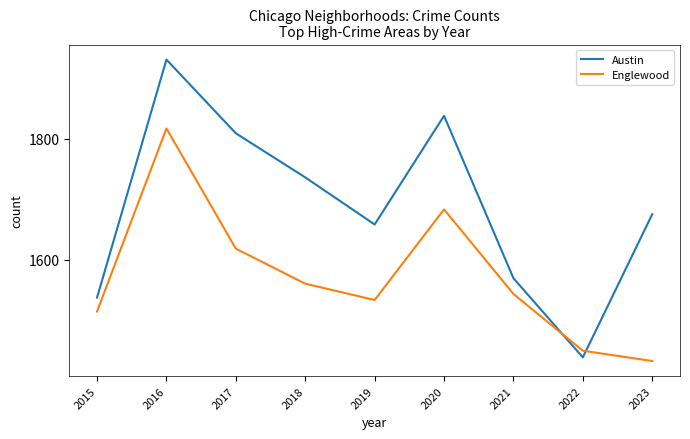

What is the difference between the Austin values at 2017 and 2016?

122